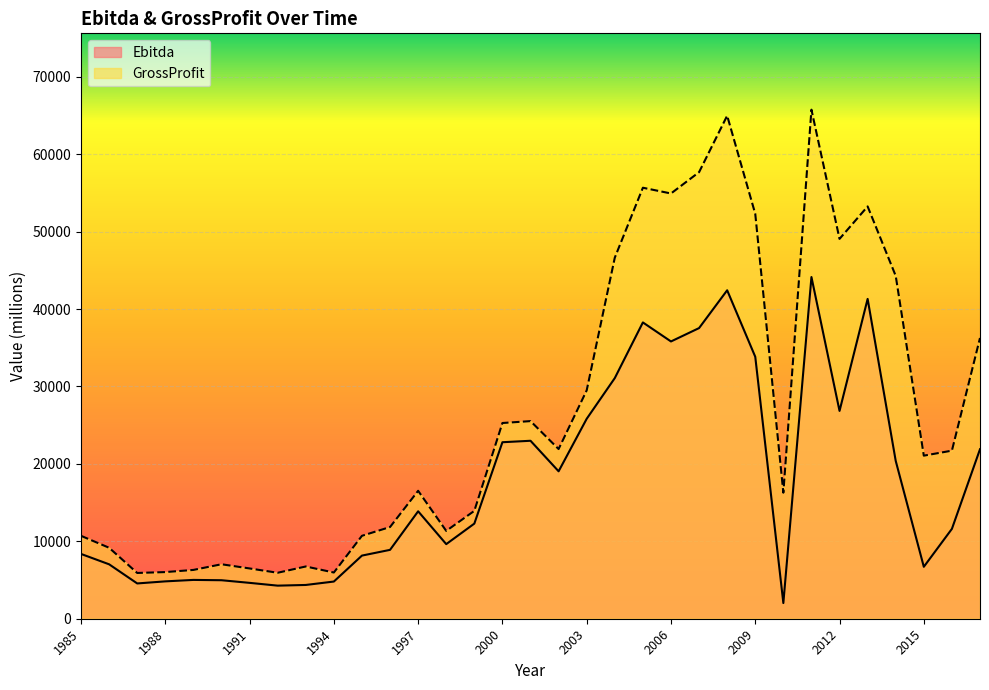

List the series in order of their peak value, highest first.

GrossProfit, Ebitda